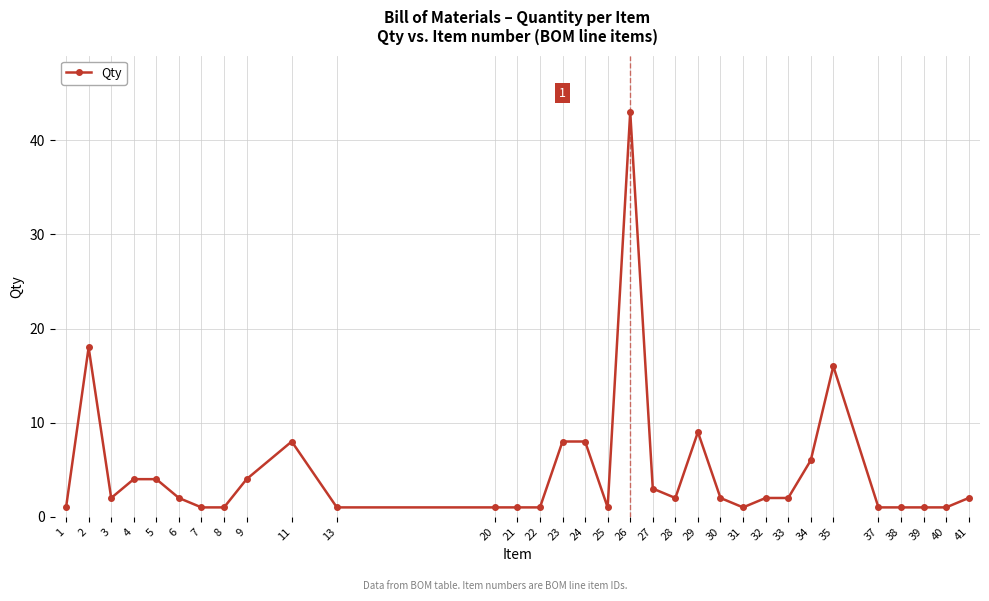

The value at 27 is 3. True or false?

True